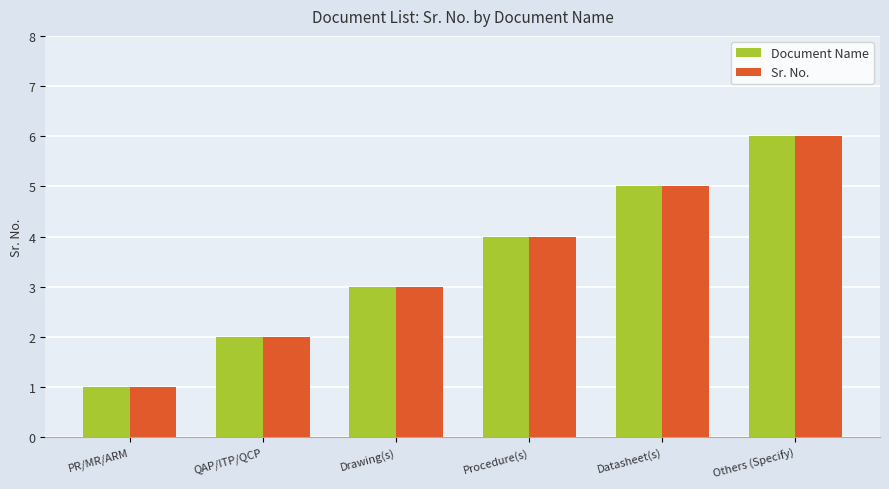

What is the difference between the second highest and minimum values in the Sr. No. series?

4